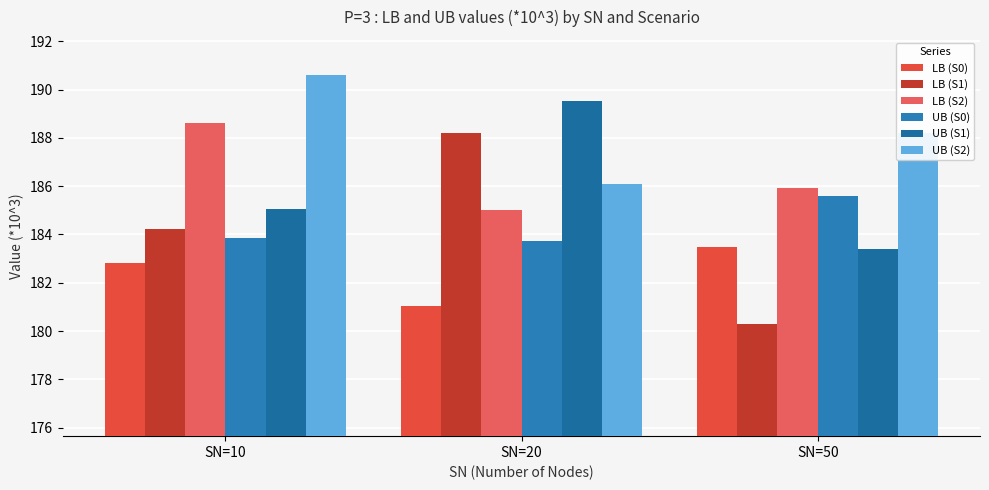

List the series in order of their peak value, highest first.

UB (S2), UB (S1), LB (S2), LB (S1), UB (S0), LB (S0)